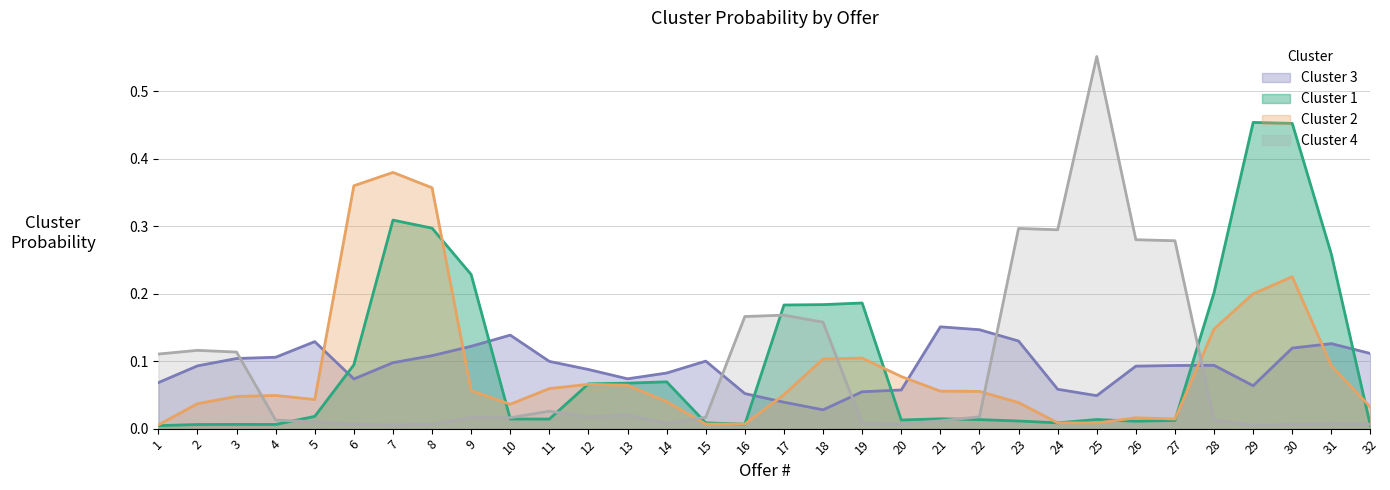

Which label corresponds to the largest value in the chart?

25